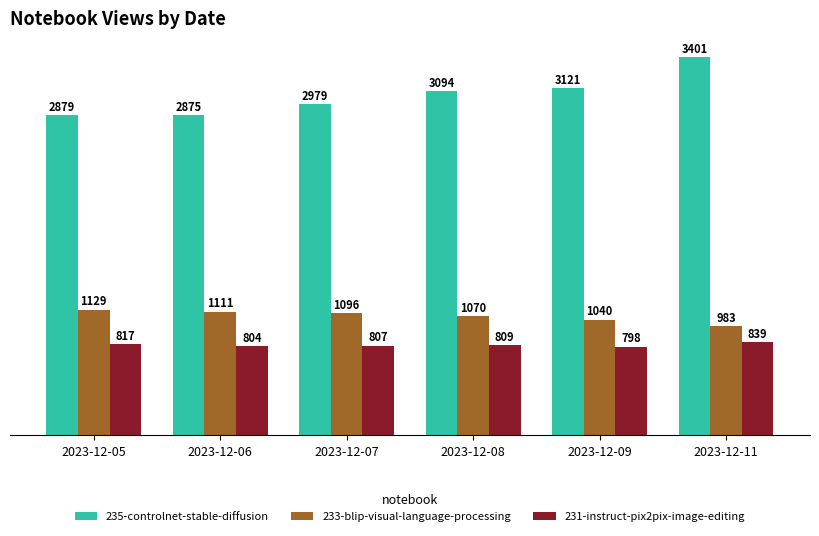

How many bars are there in each group?

3